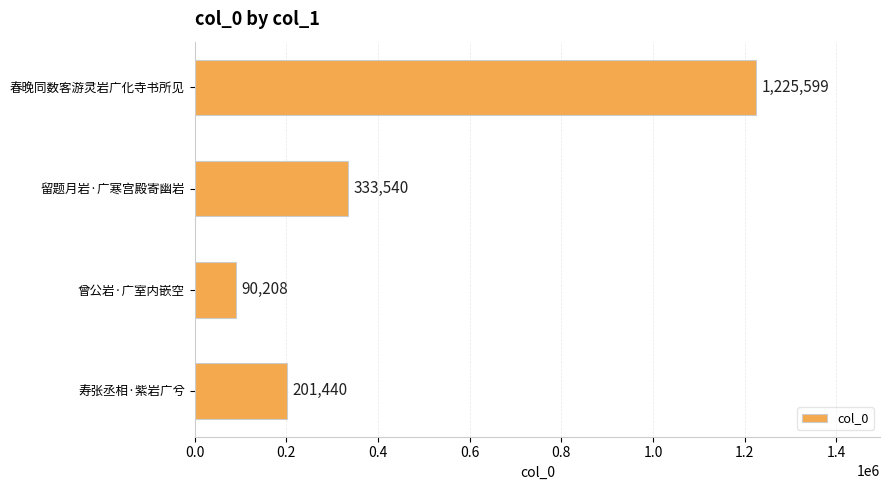

The value at 春晚同数客游灵岩广化寺书所见 is 1773256. True or false?

False